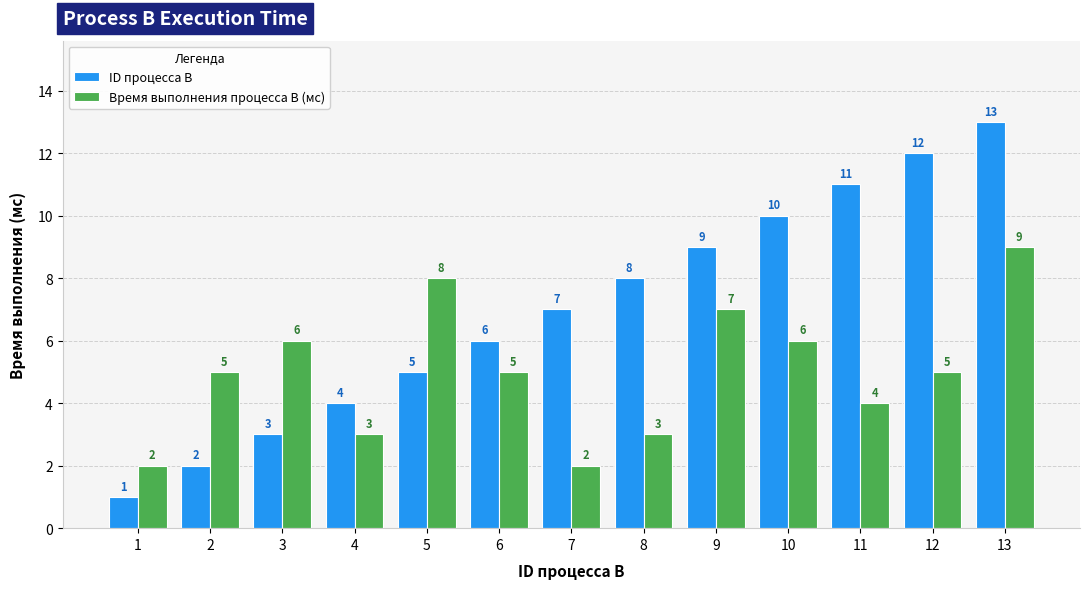

At 4, list the series in order from largest to smallest.

ID процесса B, Время выполнения процесса B (мс)